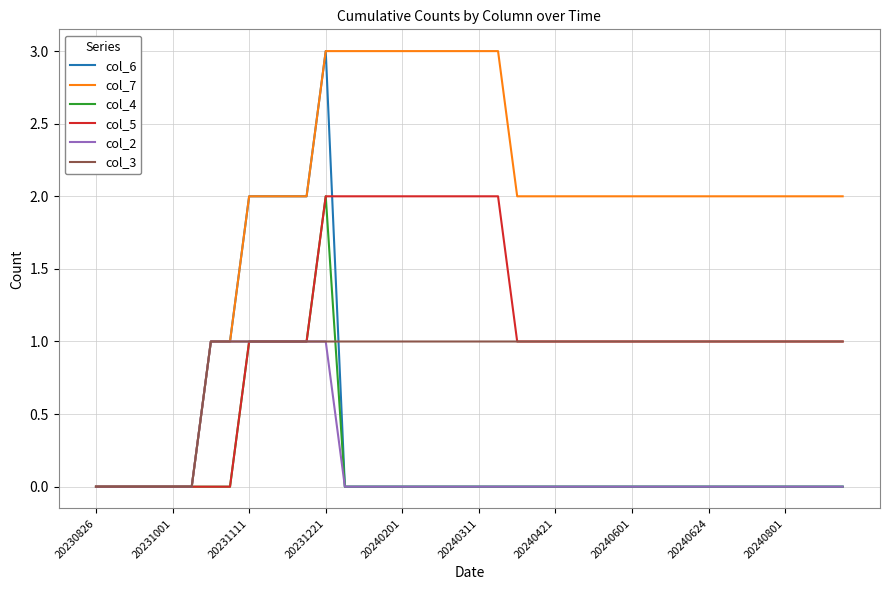

True or false: col_4 has more than 0 interior local peaks.

True